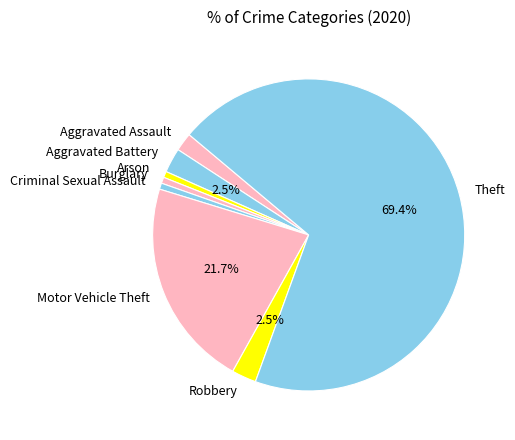

What is the largest slice in the pie chart?

Theft